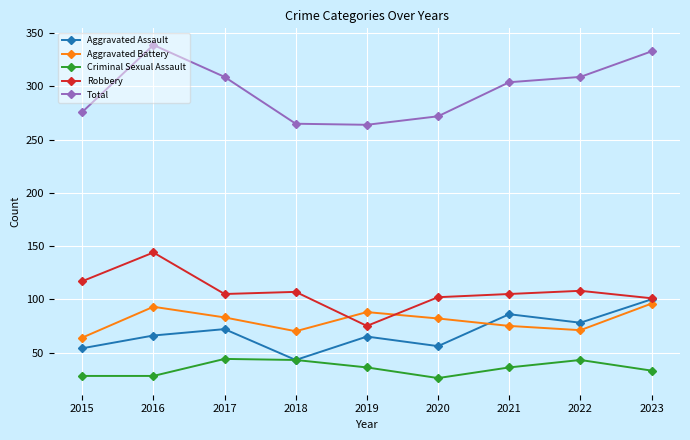

What is the value of the Aggravated Battery point at the 2nd from the left?

93